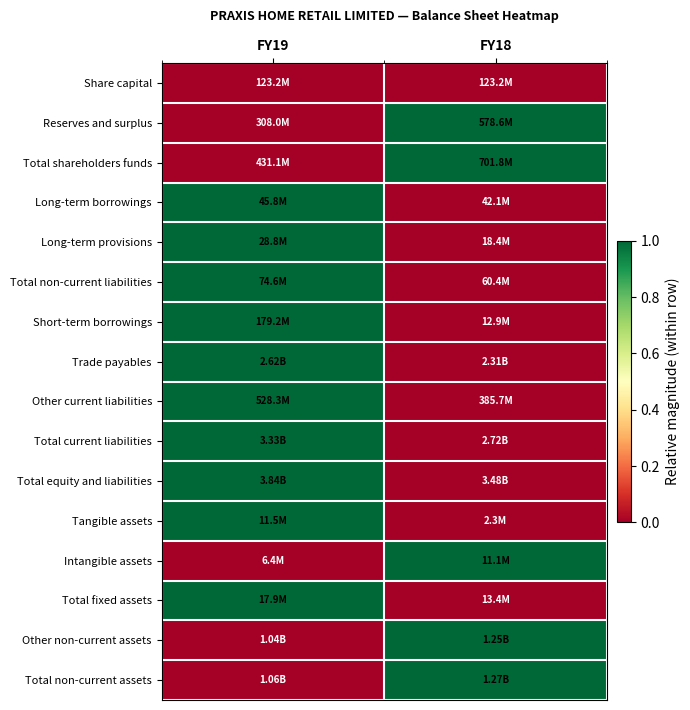

What is the spread (max minus min) of values at FY19?

1